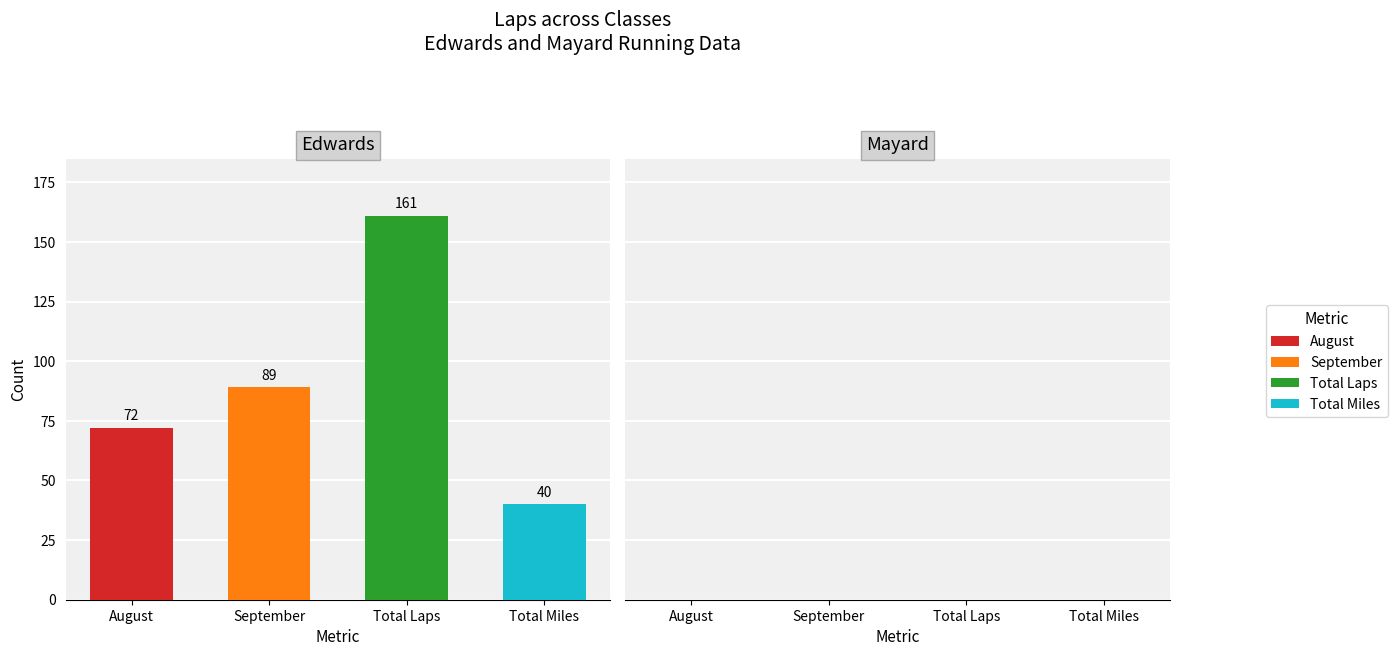

Between 0 and 1, which series saw the biggest shift?

Total Laps